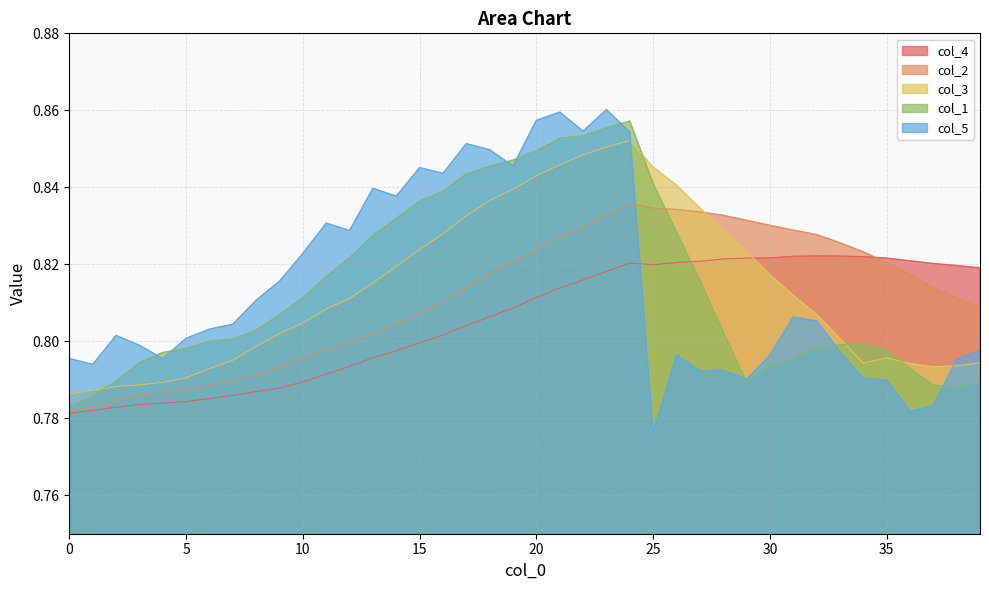

Does the chart display data point markers on the line(s)?

No